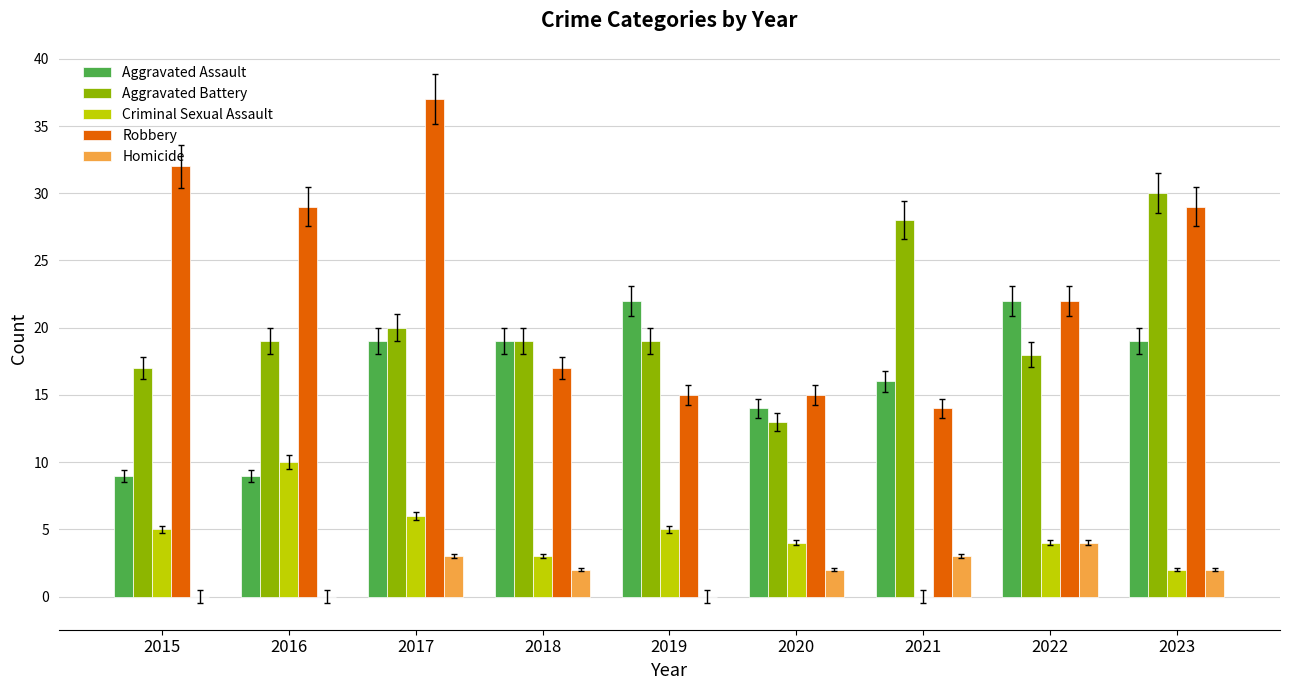

Which series has the widest spread of values?

Robbery